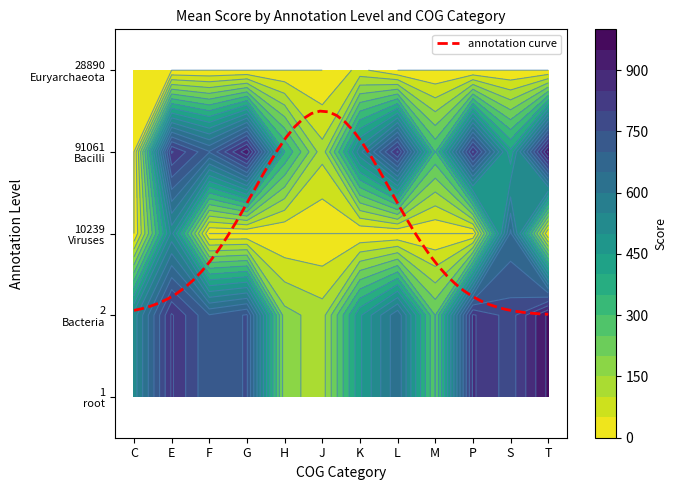

What is the difference between the second highest and minimum values in the 1|root series?

732.0